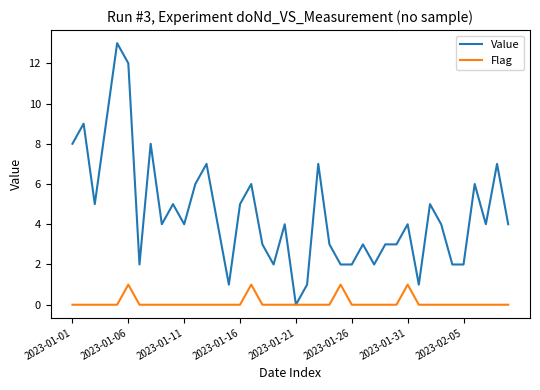

What is the maximum value shown in the chart?

13